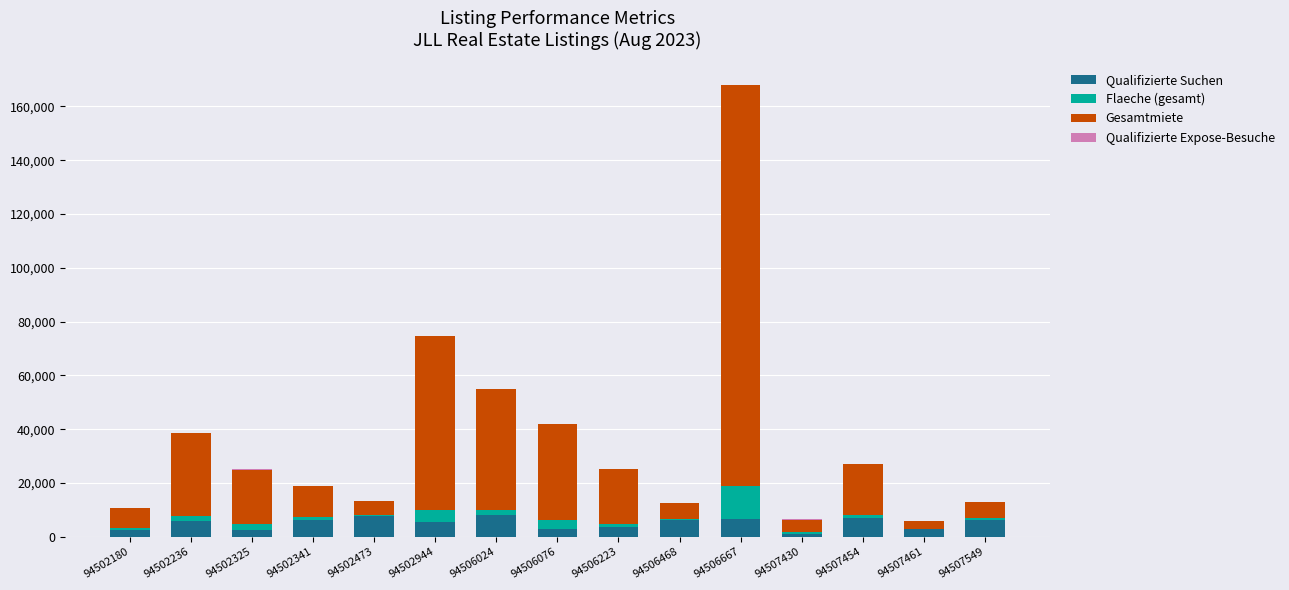

At which category is the sum across all series the highest?

94506667